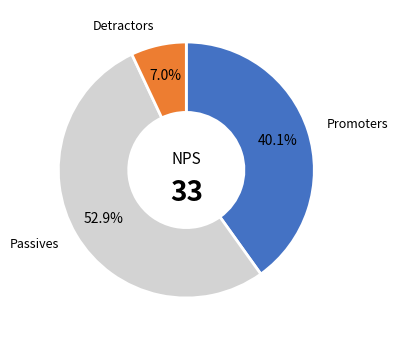

To the nearest percent, what is the average slice percentage?

33%